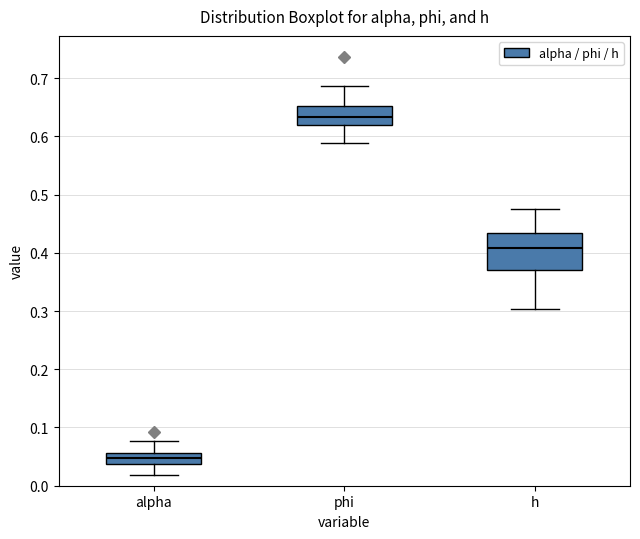

Where does the median line of the box for phi sit on the y-axis? The values are not printed on the chart, so give them approximately, as read against the axis.

0.63